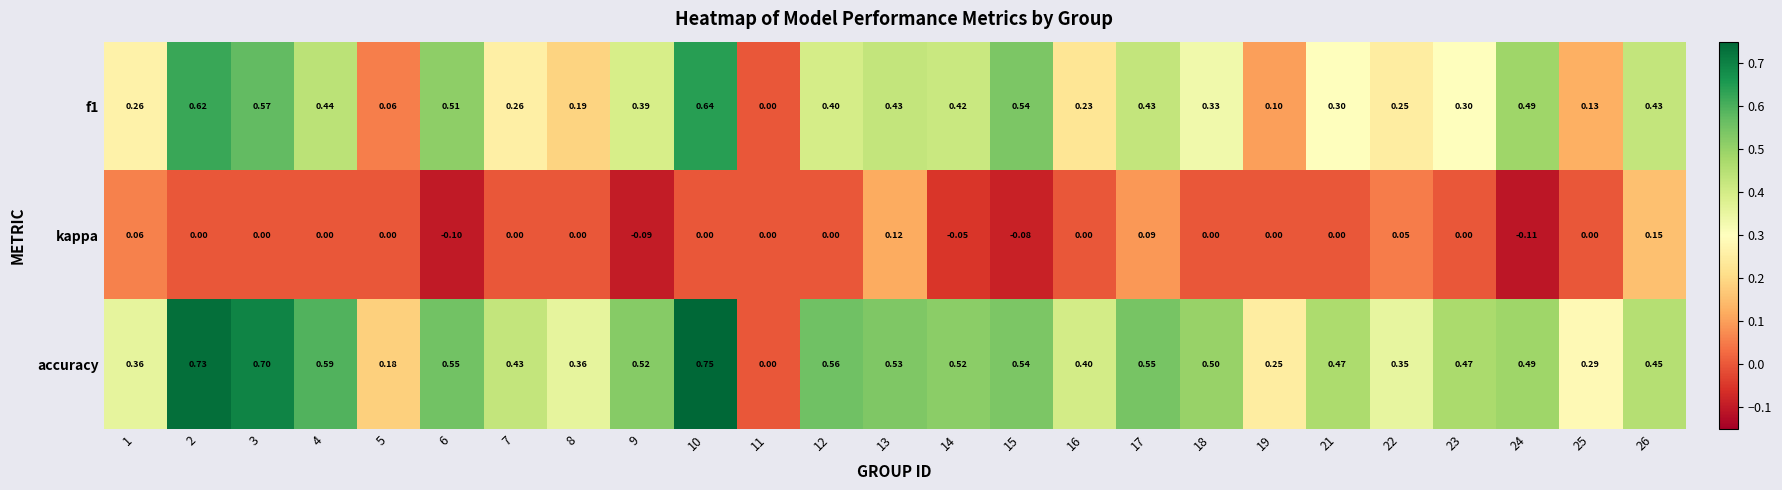

Which series has the largest range (max minus min)?

accuracy